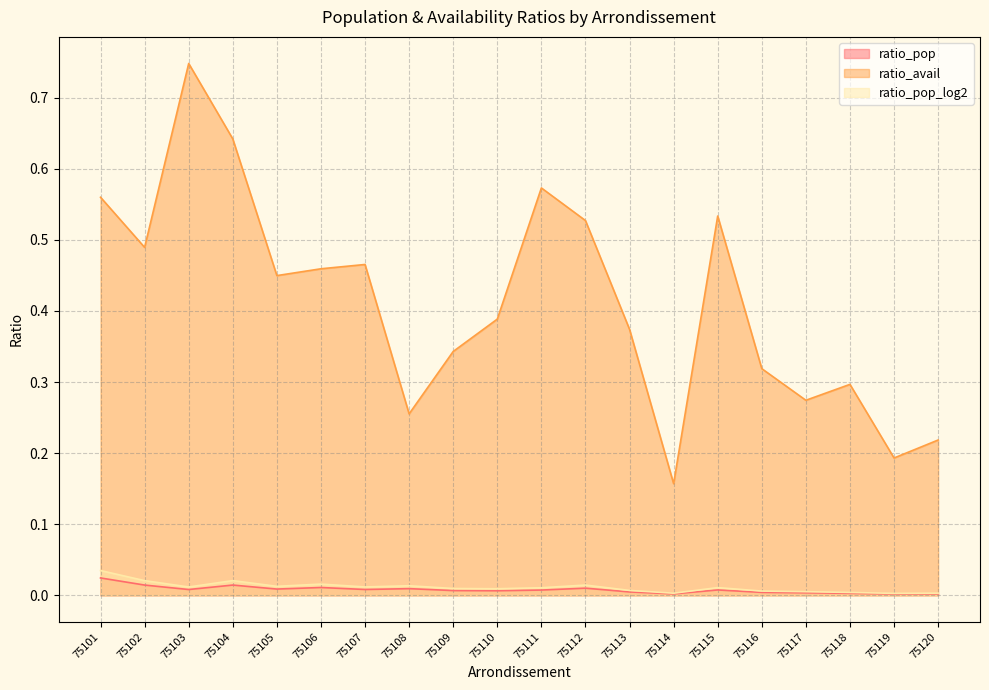

Which series has the largest total across all categories?

ratio_avail